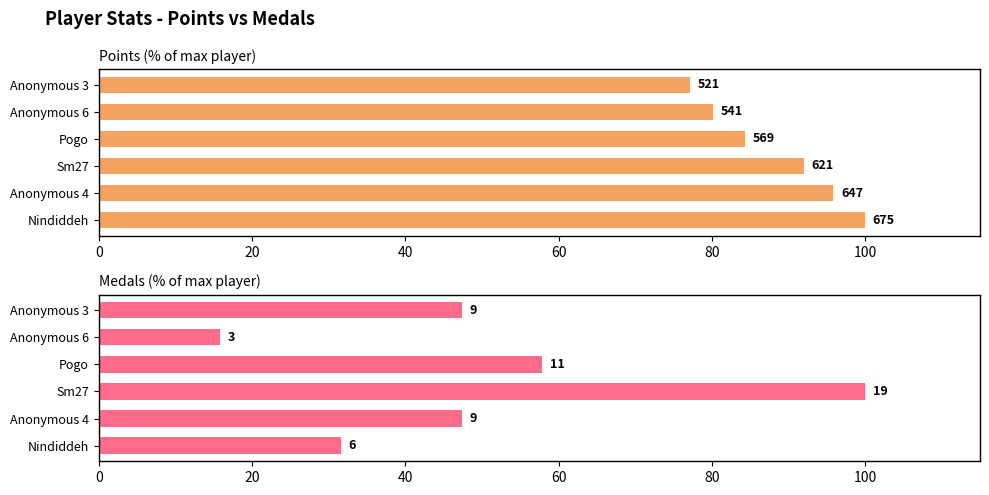

How many bars are there in each group?

2